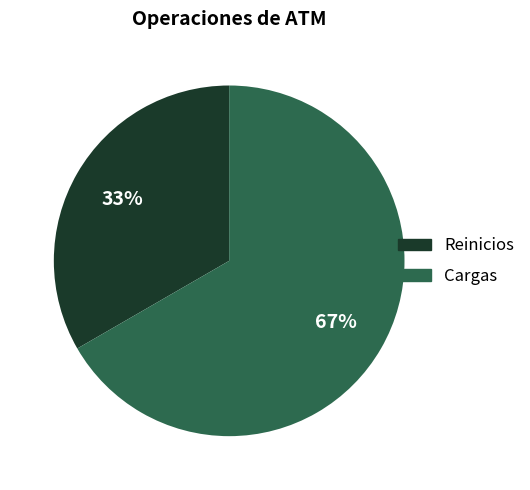

Combined, do Reinicios and Cargas account for over 50%?

Yes